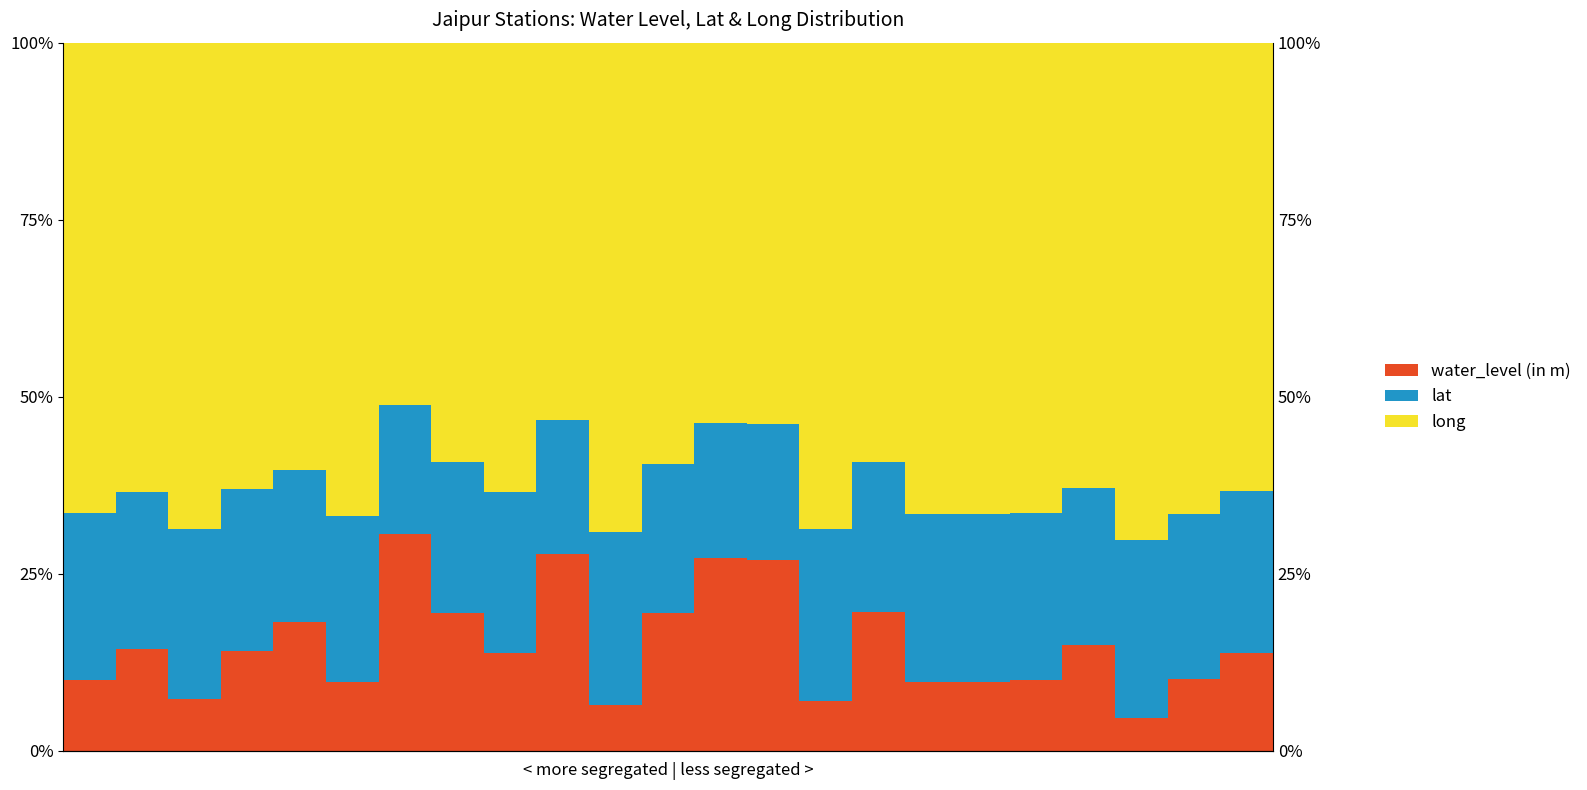

At which label does lat reach its peak?

20